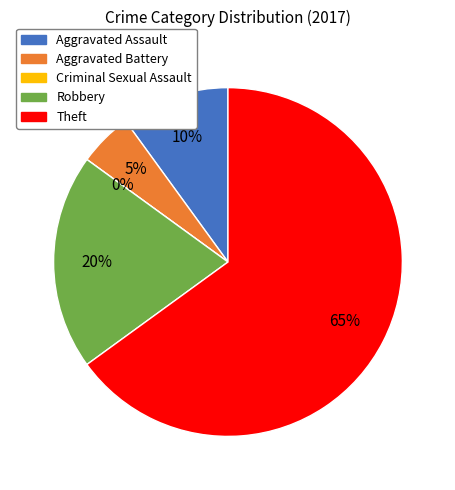

True or false: Criminal Sexual Assault accounts for 6% of the total.

False